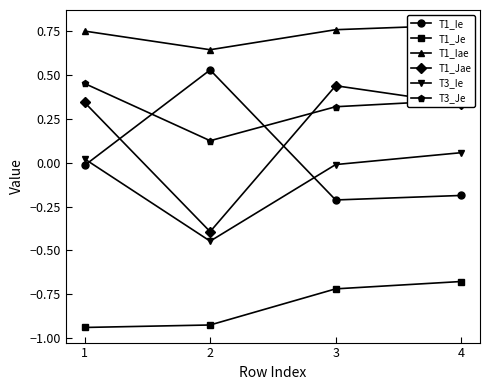

What are all the series names shown in the legend?

T1_Ie, T1_Je, T1_Iae, T1_Jae, T3_Ie, T3_Je